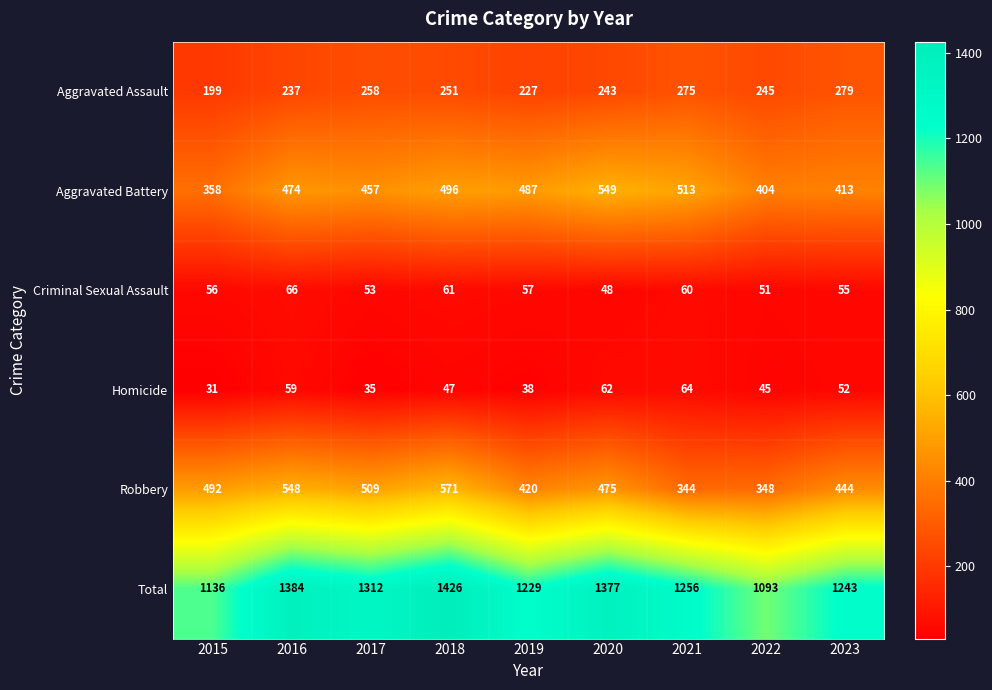

Which category has the highest value across all series?

2018